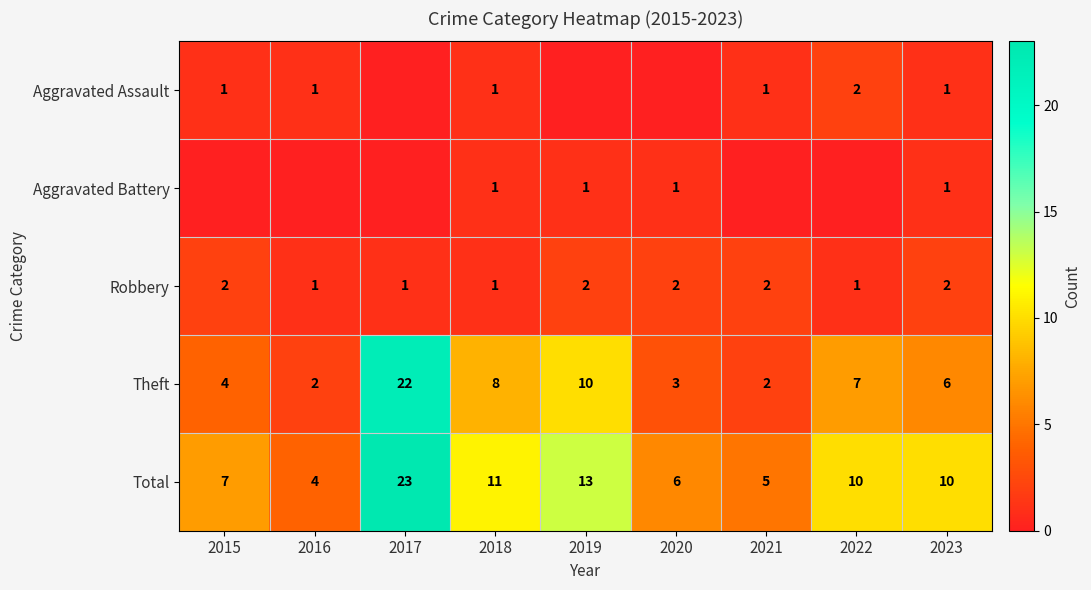

How many series are shown in this chart?

5